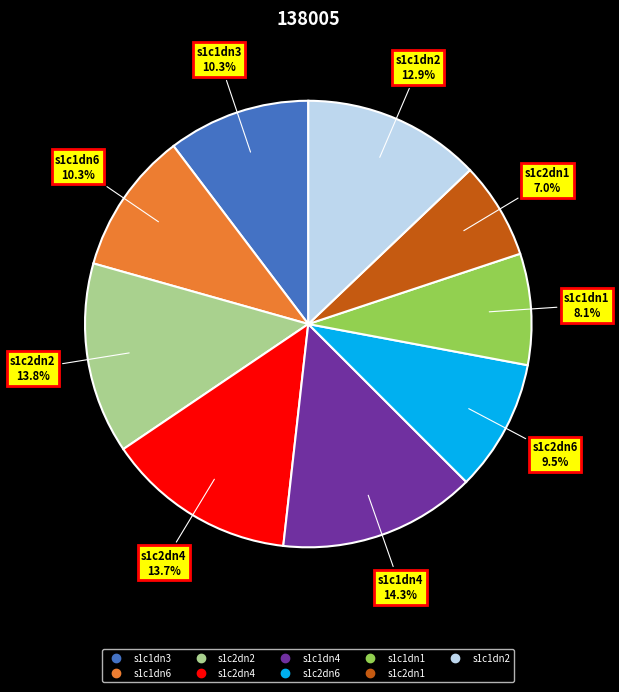

To the nearest percent, what is the combined percentage of s1c2dn2 and s1c2dn6?

23%